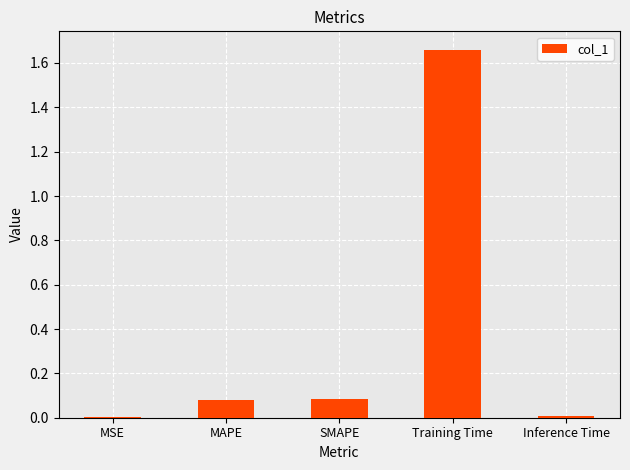

What is the sum of all values?

1.8